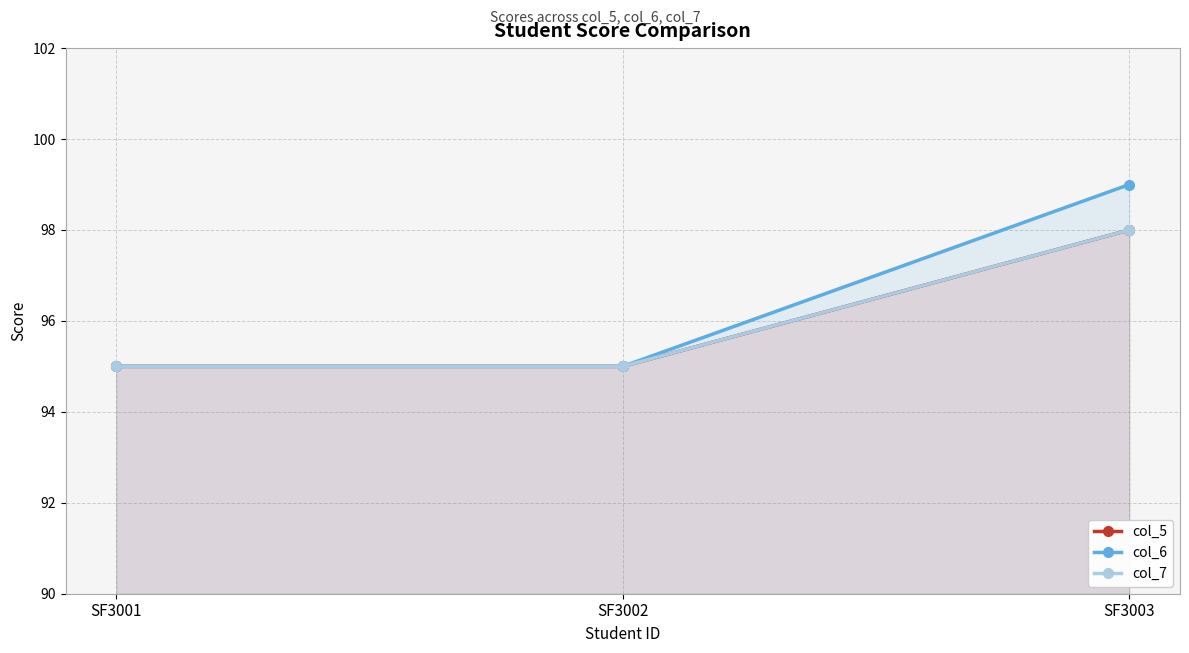

Reading left to right, list all the values displayed in this chart.

col_5: SF3001=95	SF3002=95	SF3003=98
col_6: SF3001=95	SF3002=95	SF3003=99
col_7: SF3001=95	SF3002=95	SF3003=98